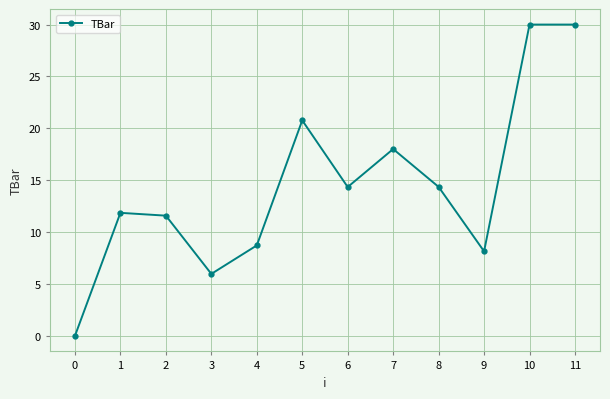

What is the difference between the values at 2 and 6?

2.8